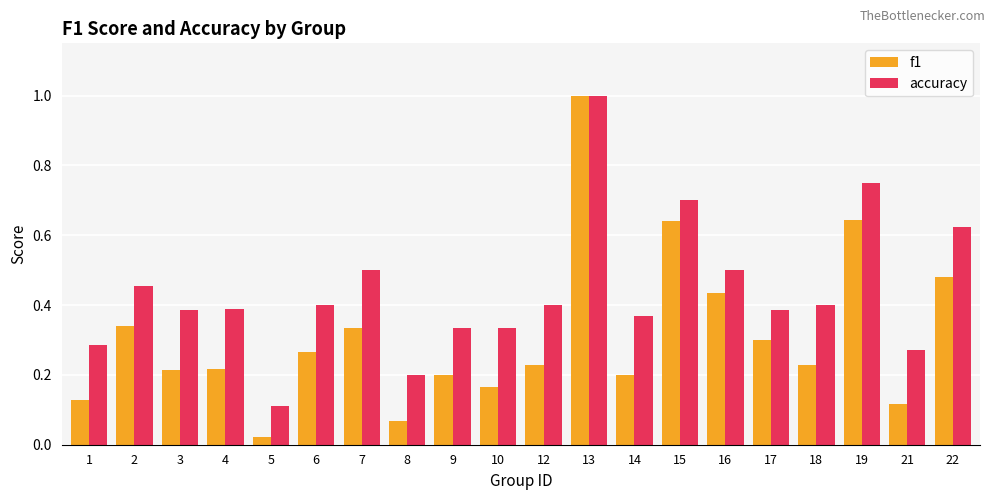

The value of f1 at 12 is 0.2. True or false?

True